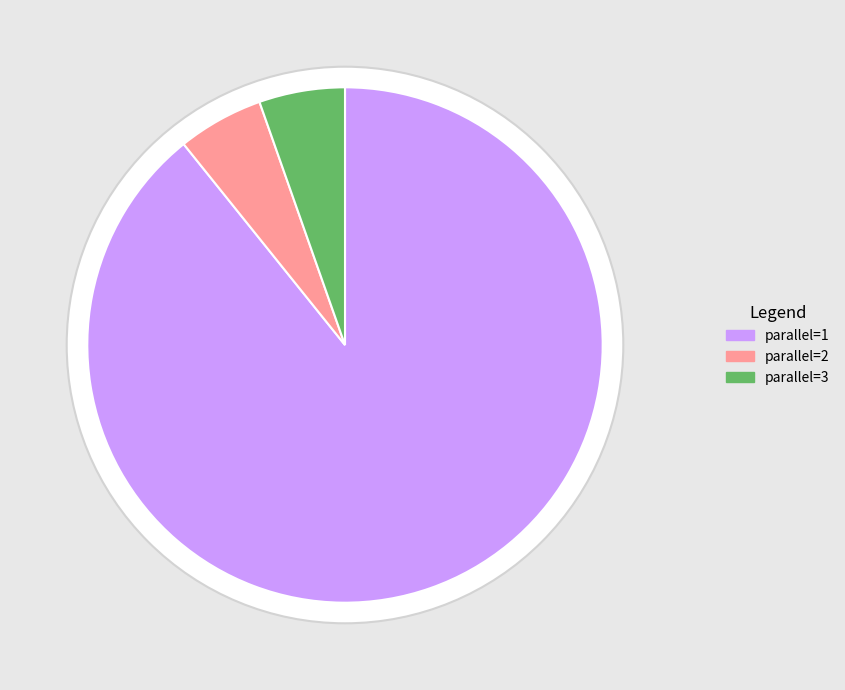

Rank the categories by value from lowest to highest.

parallel=2, parallel=3, parallel=1